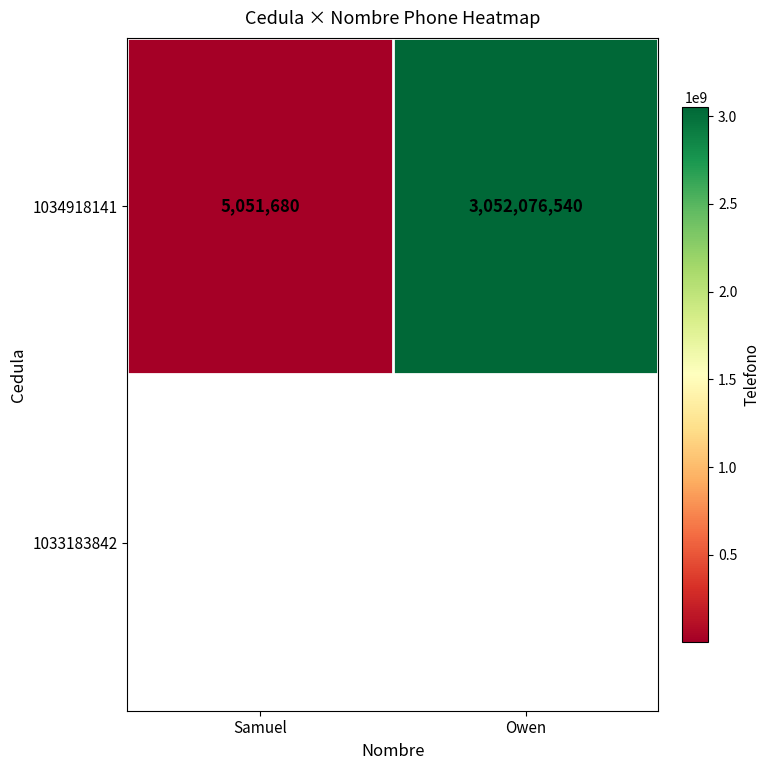

What is the change in value from Samuel to Owen?

+3047024860